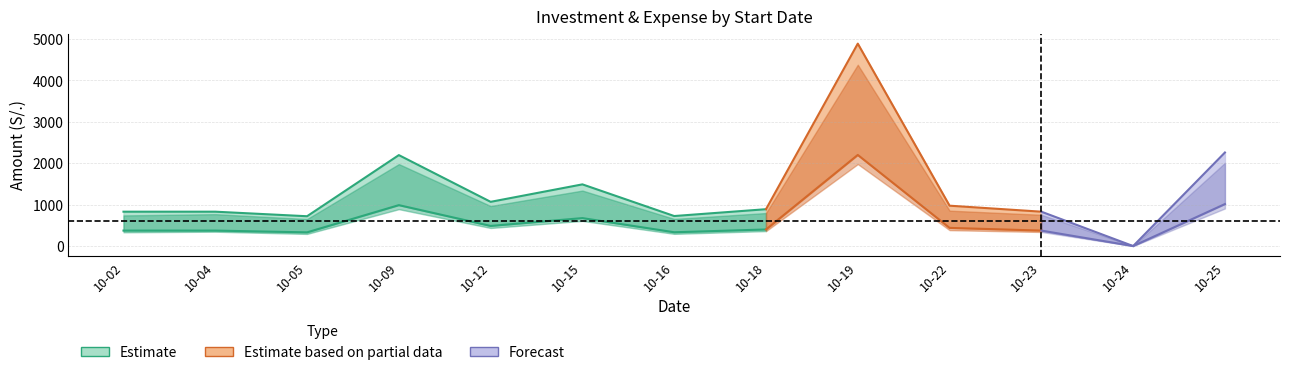

What is the value of the EXEST point at the 11th from the left?

339.8